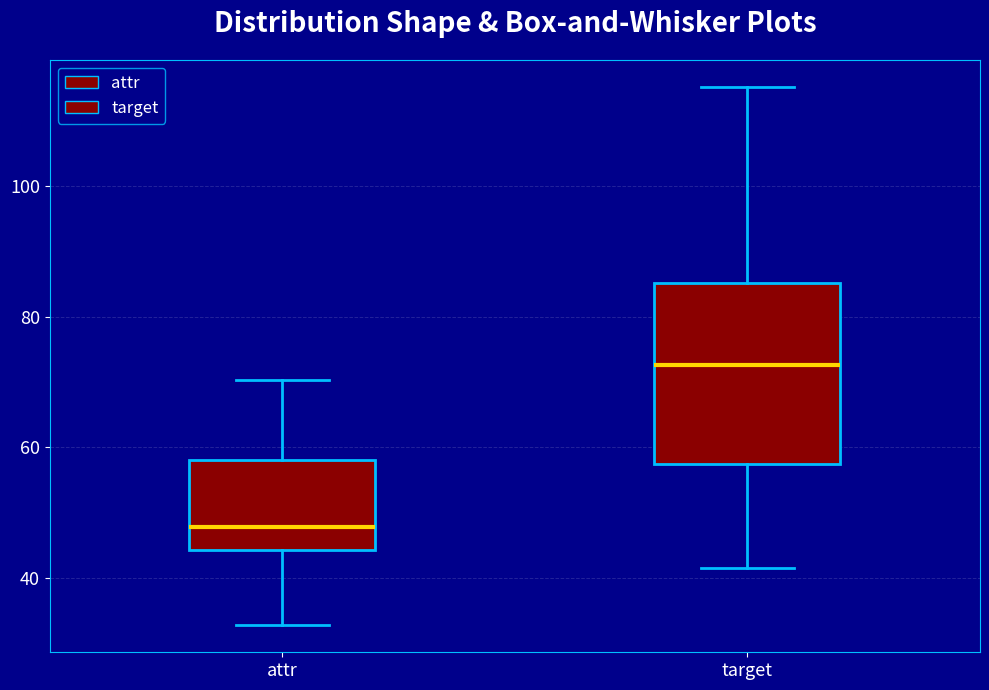

Reading left to right, transcribe this box plot: for each box, give where its median line is, the range the box spans, and where its two whiskers end, as read against the y-axis. The values are not printed on the chart, so give them approximately, as read against the axis.

attr: median 48, box 44 to 58, whiskers 32 to 70
target: median 72, box 58 to 86, whiskers 42 to 116